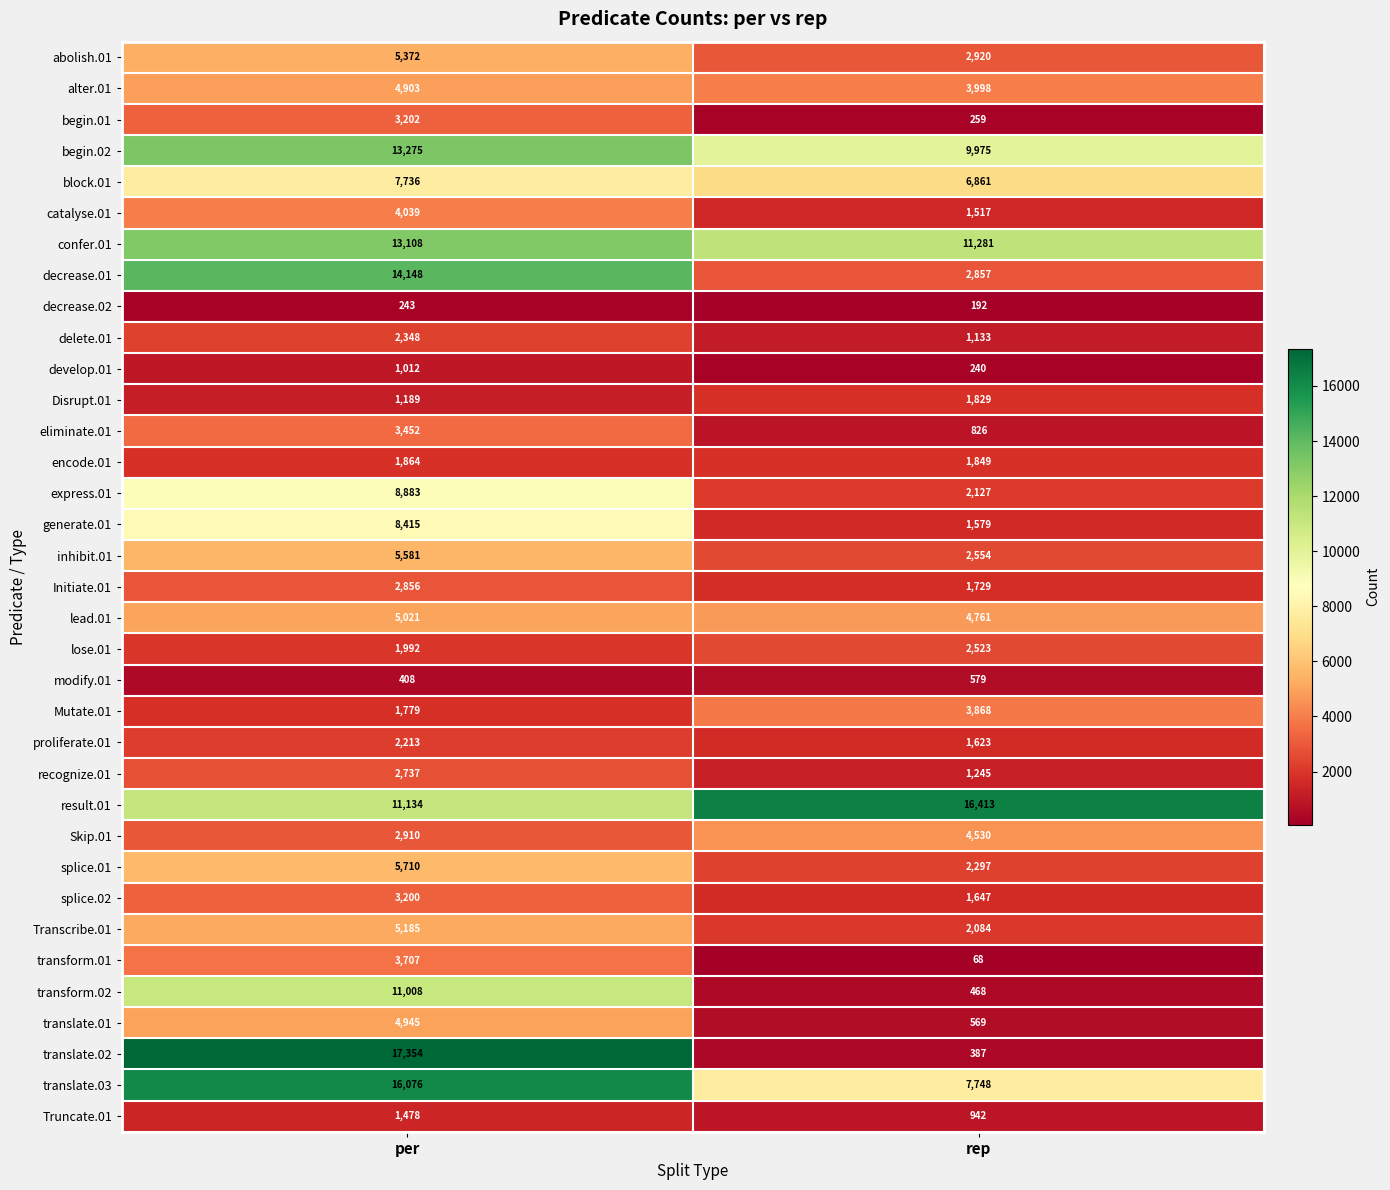

At which category does the chart reach its minimum across all series?

rep